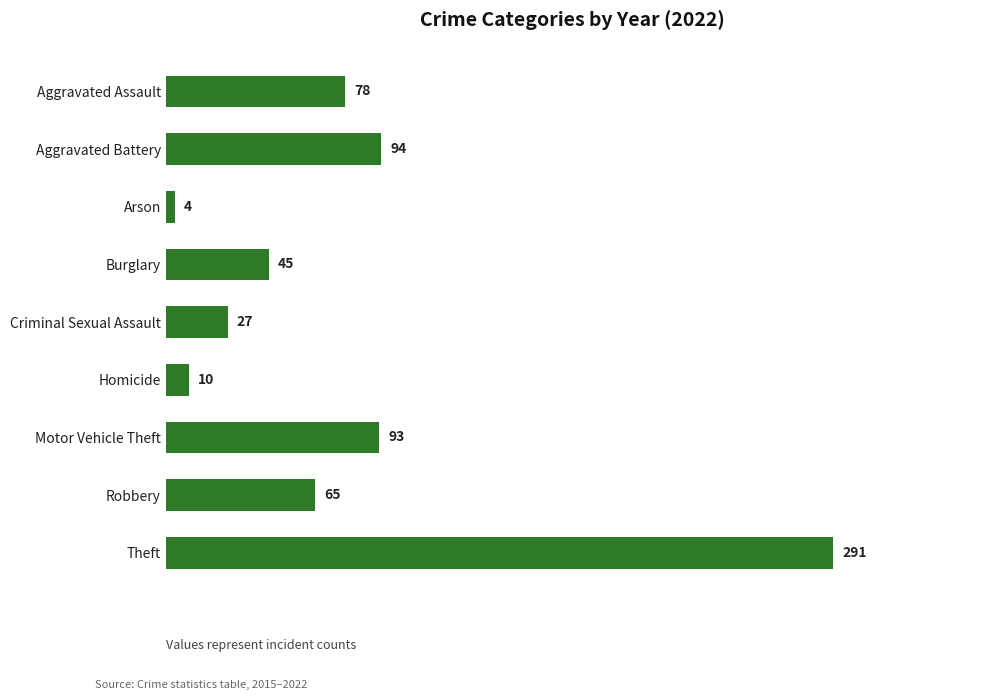

Rank the categories by value from highest to lowest.

Theft, Aggravated Battery, Motor Vehicle Theft, Aggravated Assault, Robbery, Burglary, Criminal Sexual Assault, Homicide, Arson